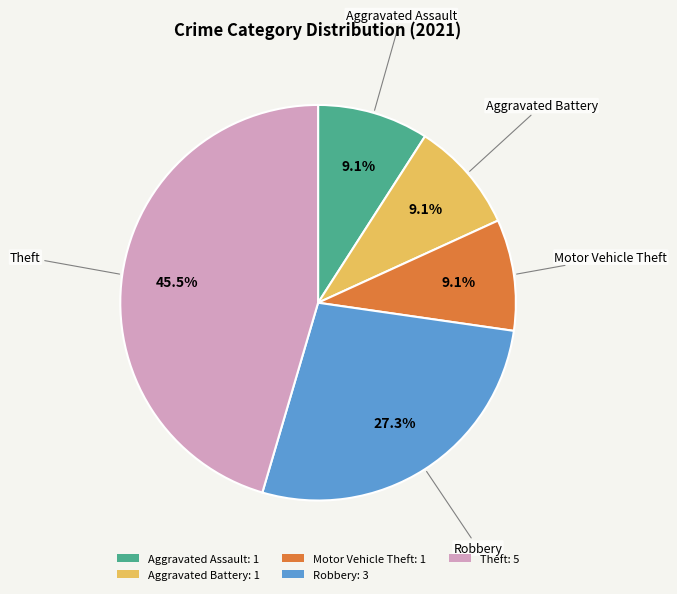

How many segments does this pie chart have?

5